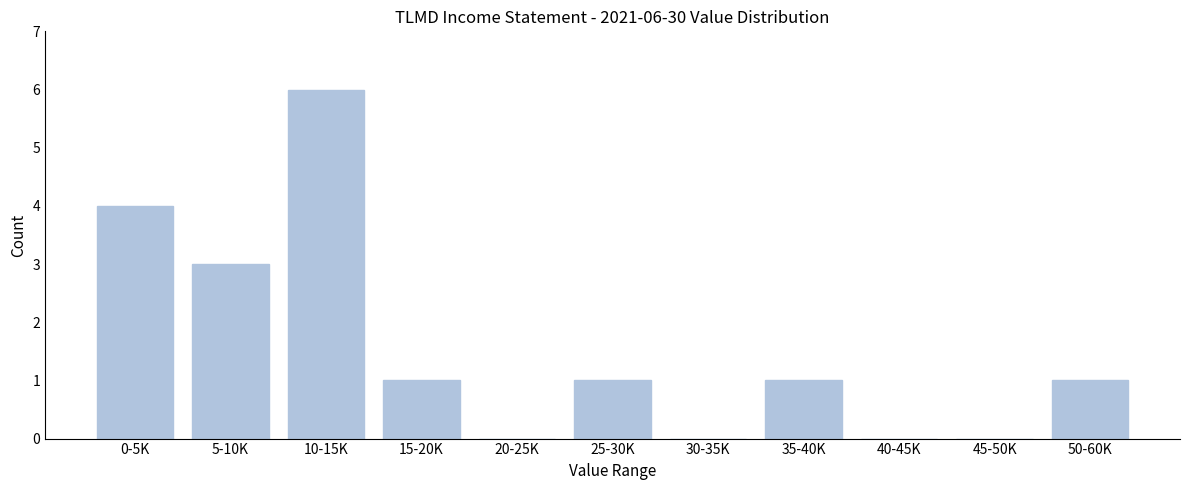

Reading right to left, list all the values displayed in this chart.

50-60K=1	45-50K=0	40-45K=0	35-40K=1	30-35K=0	25-30K=1	20-25K=0	15-20K=1	10-15K=6	5-10K=3	0-5K=4